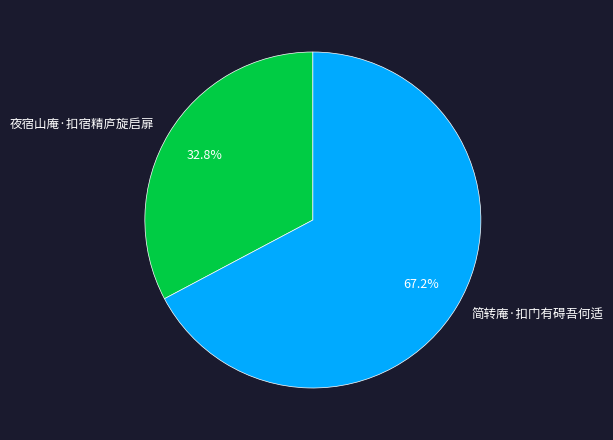

What is the smallest slice in the pie chart?

夜宿山庵·扣宿精庐旋启扉